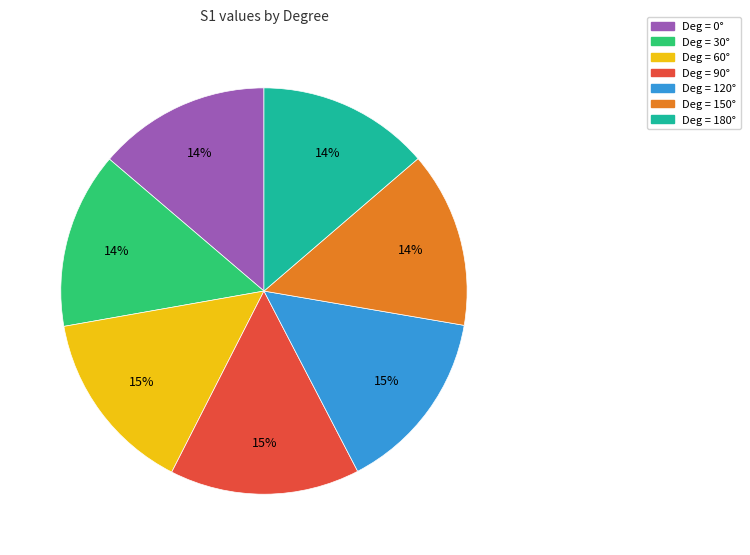

Does any single category account for the majority?

No